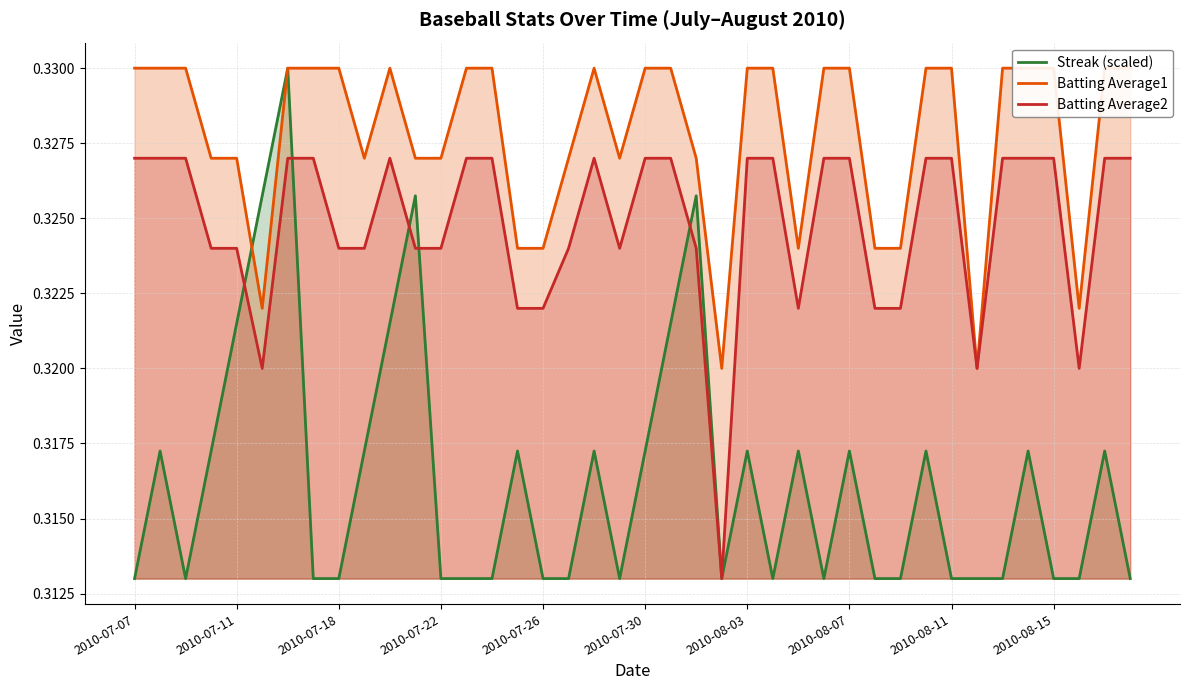

The Streak (scaled) series shows 0.1 at 31. True or false?

False